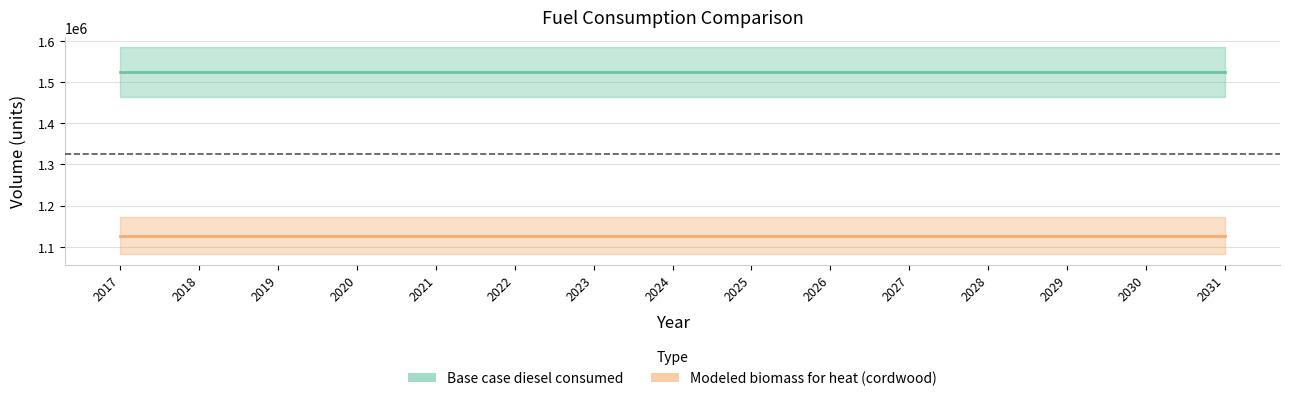

What is the value of the Modeled biomass for heat (cordwood) point at the 7th from the left?

1126650.6